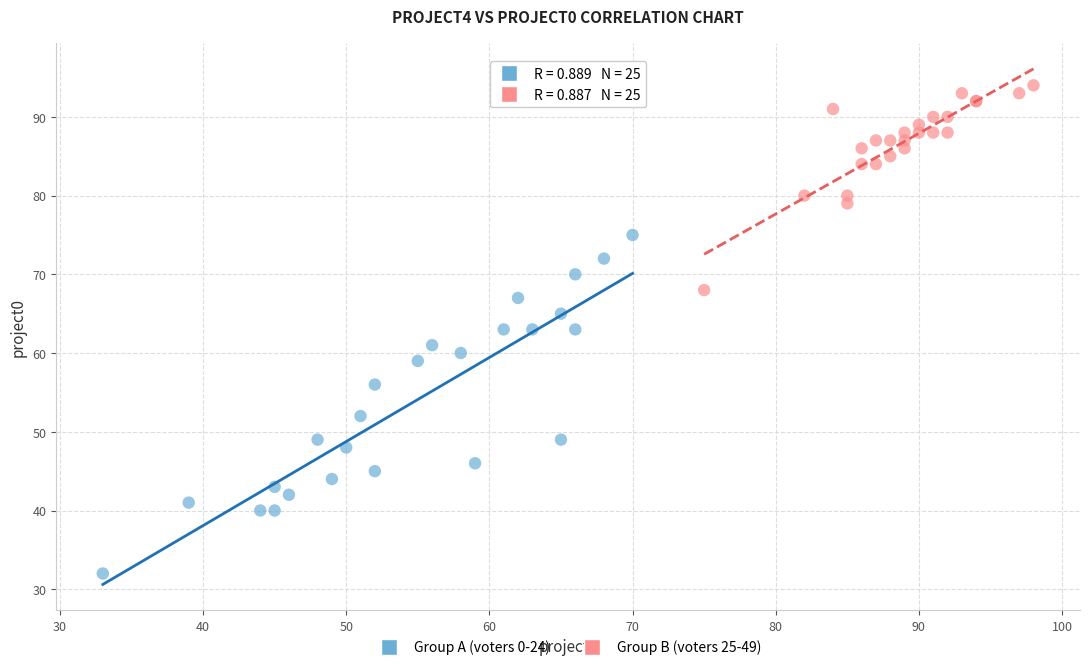

Which series has the largest Y range (max minus min)?

Group A (voters 0-24)